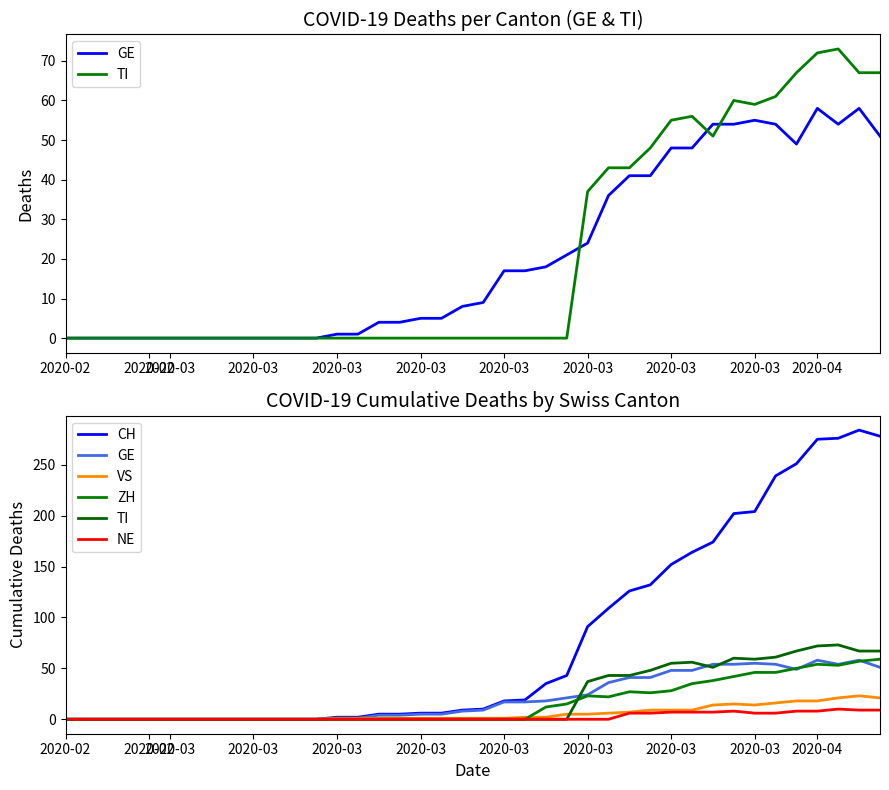

List the series in order of their peak value, lowest first.

NE, VS, GE, ZH, TI, CH